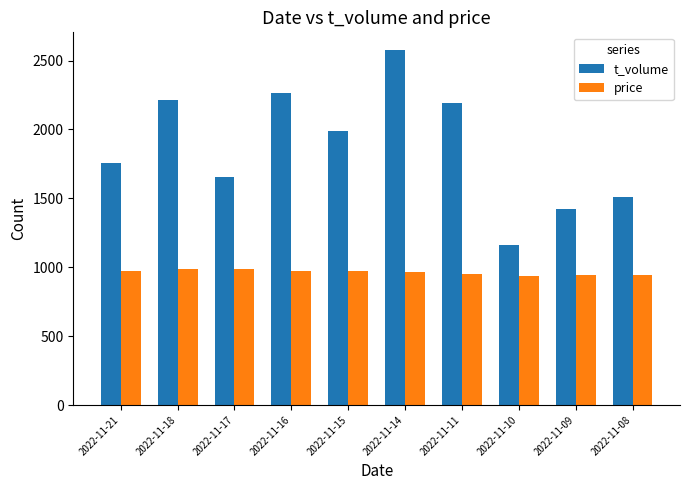

Does the chart contain any negative values?

No